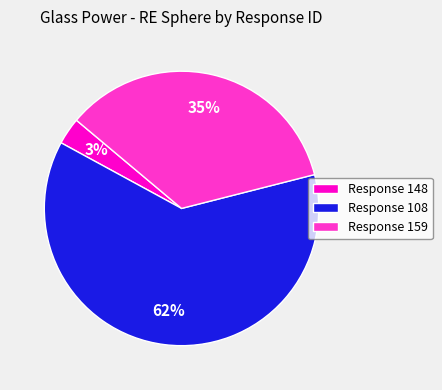

Rank the categories by value from lowest to highest.

Response 148, Response 159, Response 108